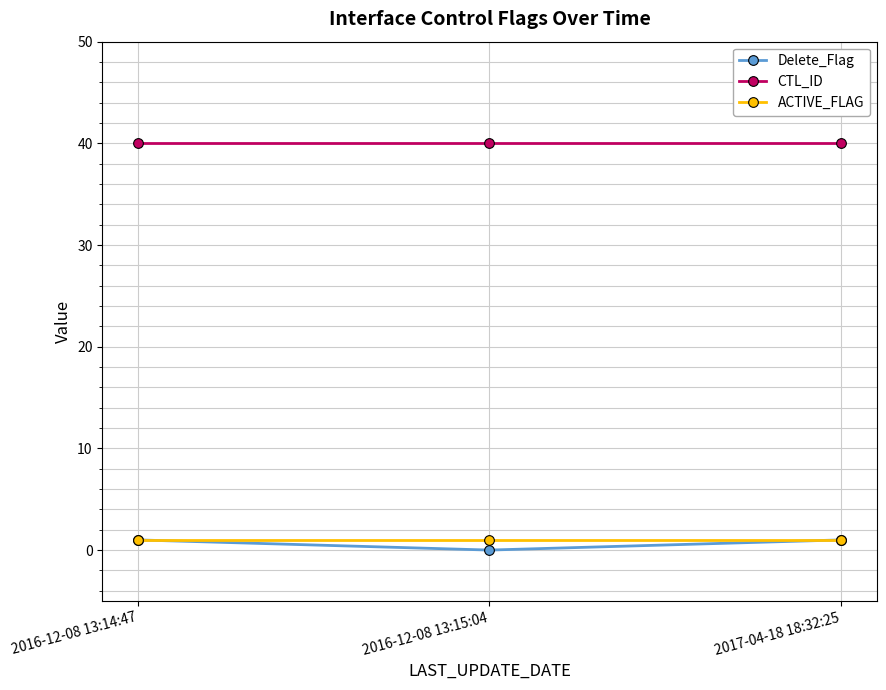

Reading right to left, list all the values displayed in this chart.

Delete_Flag: 2017-04-18 18:32:25=1	2016-12-08 13:15:04=0	2016-12-08 13:14:47=1
CTL_ID: 2017-04-18 18:32:25=40	2016-12-08 13:15:04=40	2016-12-08 13:14:47=40
ACTIVE_FLAG: 2017-04-18 18:32:25=1	2016-12-08 13:15:04=1	2016-12-08 13:14:47=1